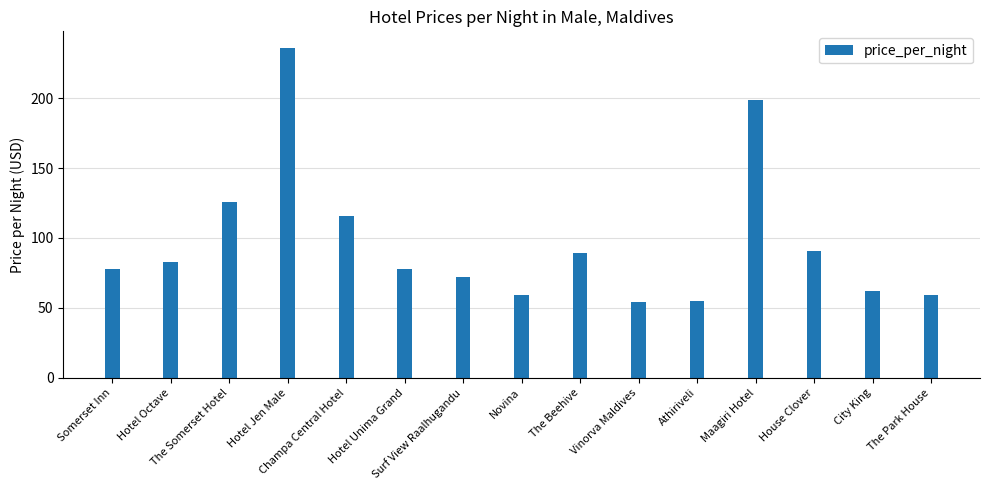

What is the value of the 9th bar from the left?

89